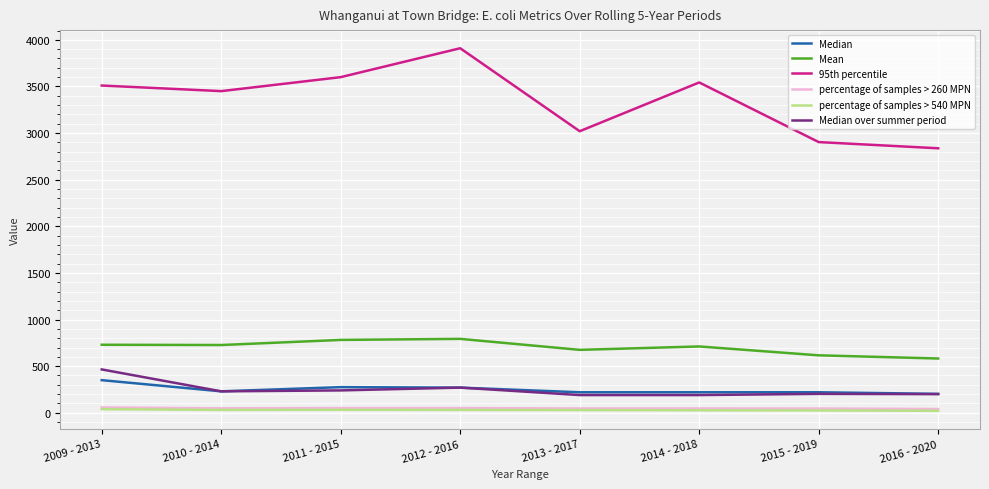

What is the difference between the maximum and minimum values in the Median series?

147.0